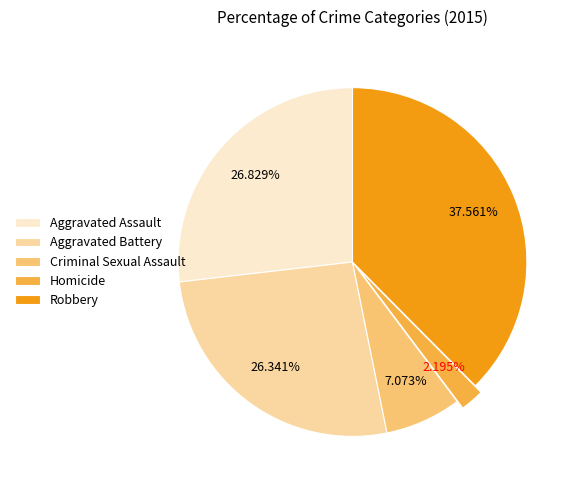

Does Criminal Sexual Assault represent more than half of the total?

No